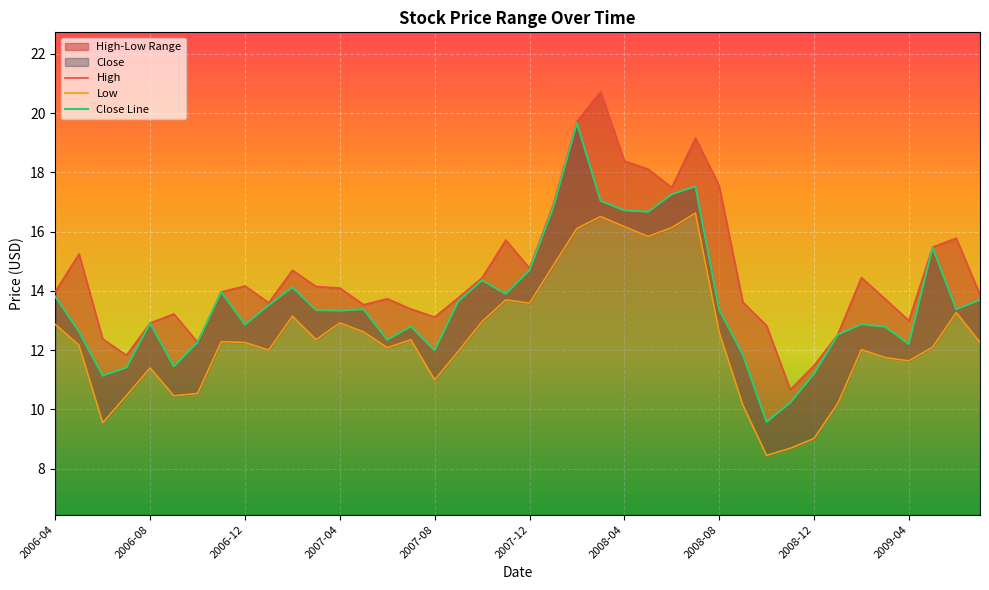

What is the minimum value for Close?

9.6